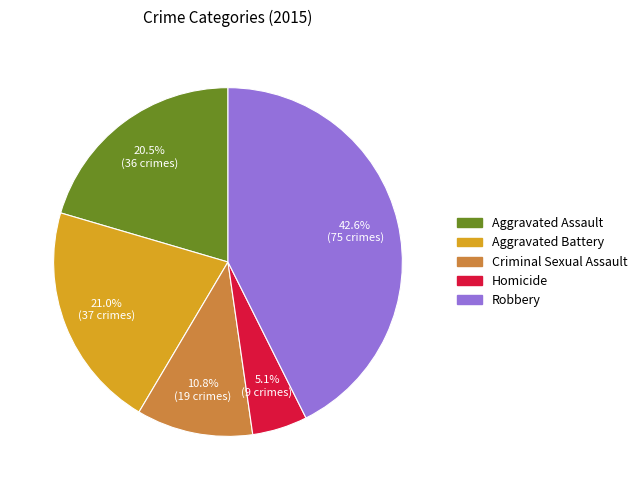

How much of the chart is everything except Homicide?

94.9%